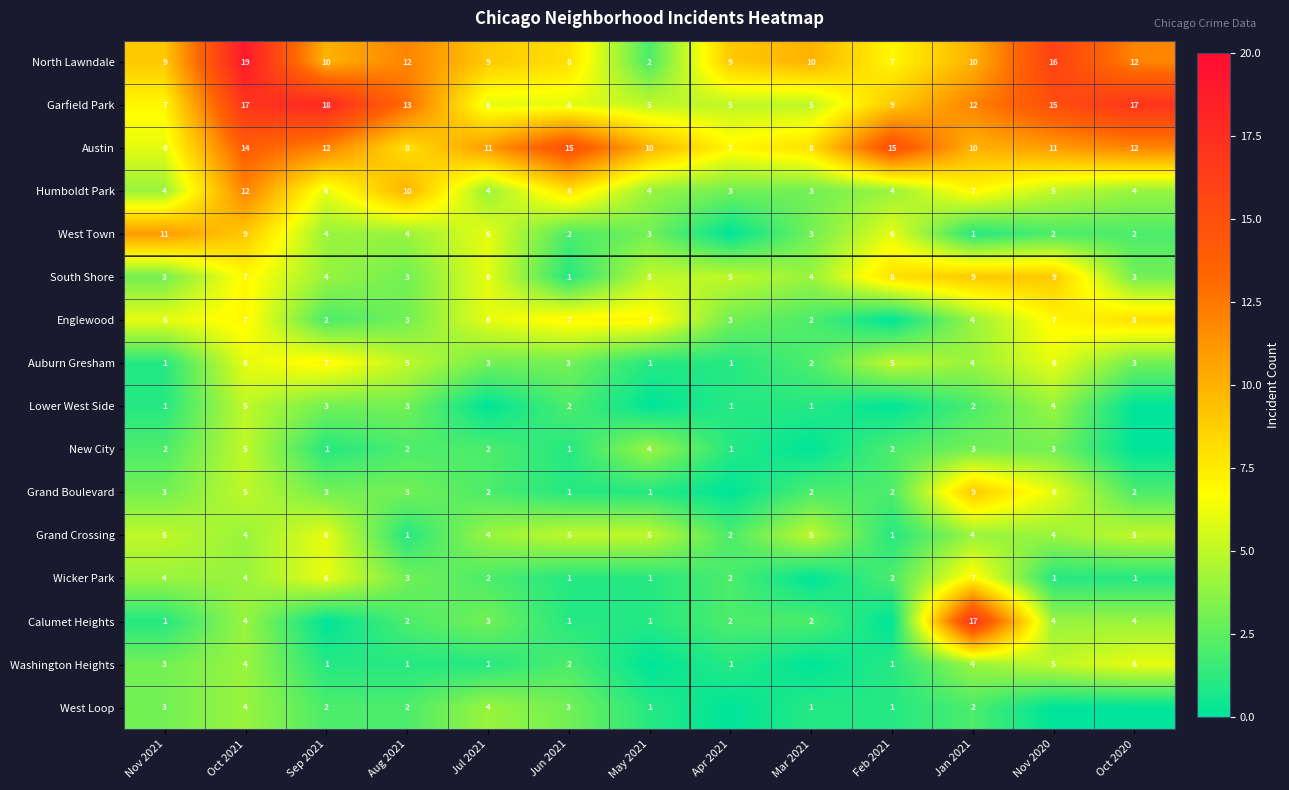

The value of Lower West Side at Jun 2021 is 1. True or false?

False